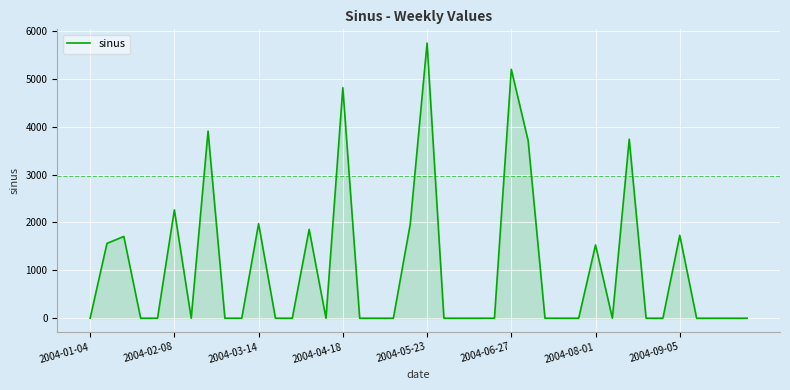

What is the difference between the maximum and minimum values?

5745.7